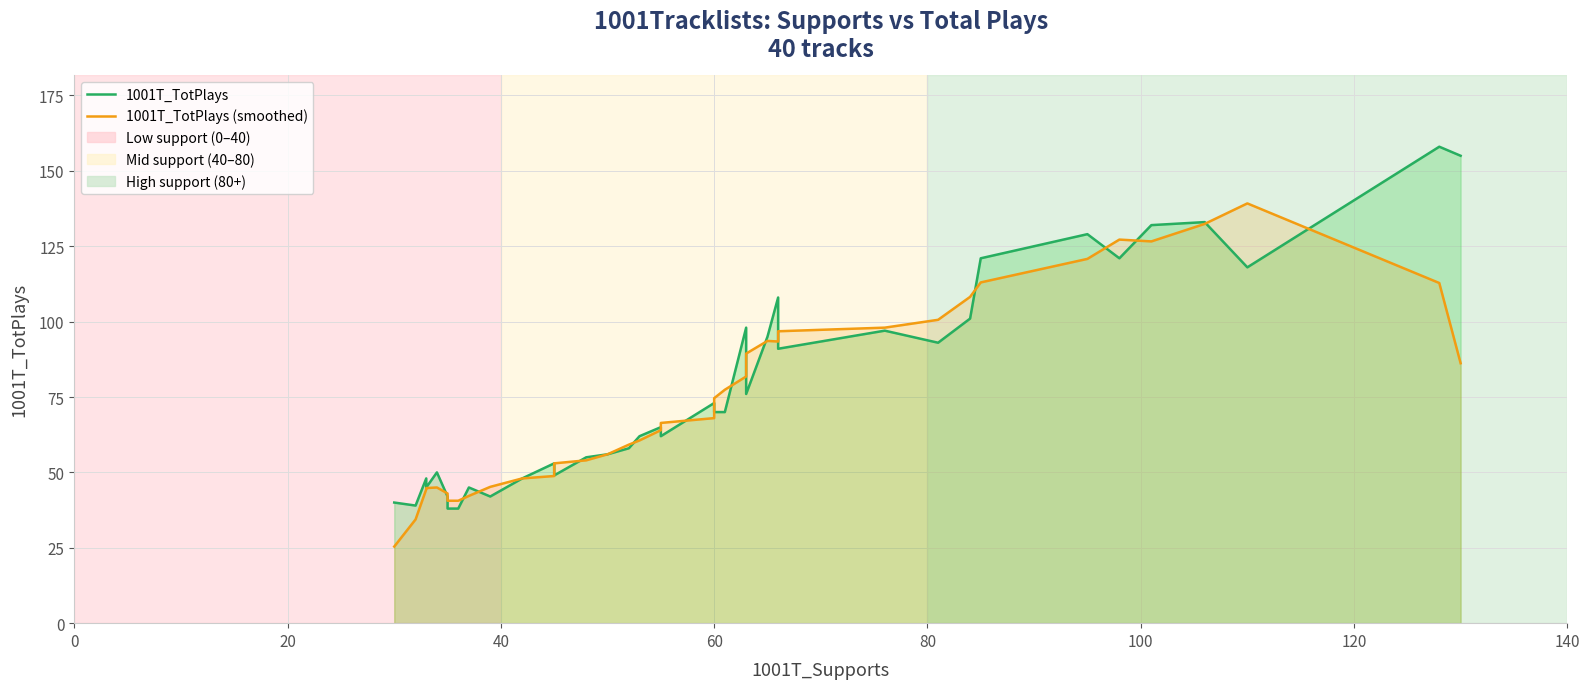

Reading left to right, transcribe all the data shown in this chart.

1001T_TotPlays: 40.0	39.0	48.0	45.0	50.0	42.0	40.0	38.0	38.0	45.0	42.0	48.0	53.0	52.0	49.0	55.0	56.0	58.0	62.0	65.0	62.0	73.0	70.0	70.0	98.0	76.0	95.0	108.0	91.0	97.0	93.0	101.0	121.0	129.0	121.0	132.0	133.0	118.0	158.0	155.0
1001T_TotPlays (smoothed): 25.4	34.4	44.4	44.8	45.0	43.0	41.6	40.6	40.6	42.2	45.2	48.0	48.8	51.4	53.0	54.0	56.0	59.2	60.6	64.0	66.4	68.0	74.6	77.4	81.8	89.4	93.6	93.4	96.8	98.0	100.6	108.2	113.0	120.8	127.2	126.6	132.4	139.2	112.8	86.2